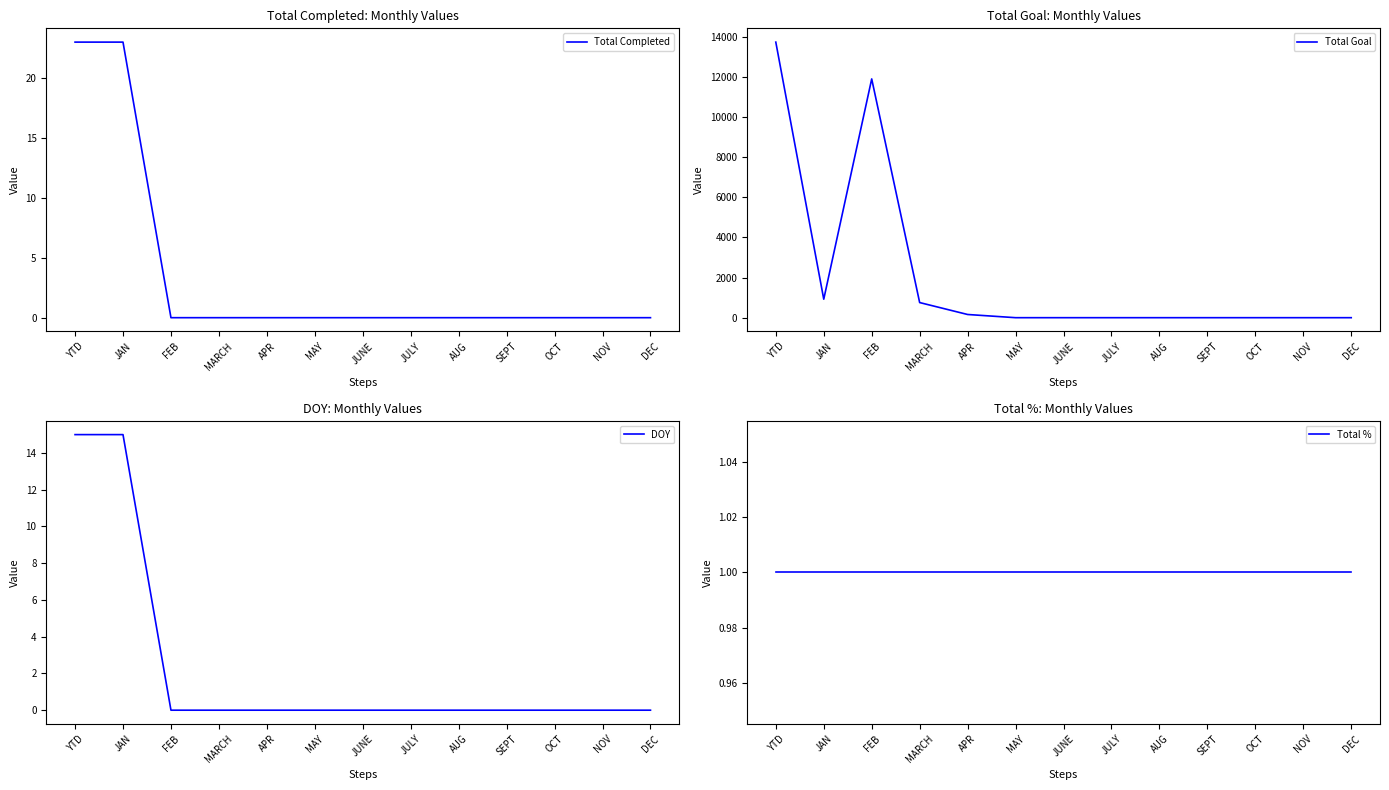

At how many categories does at least one series exceed 10625?

2